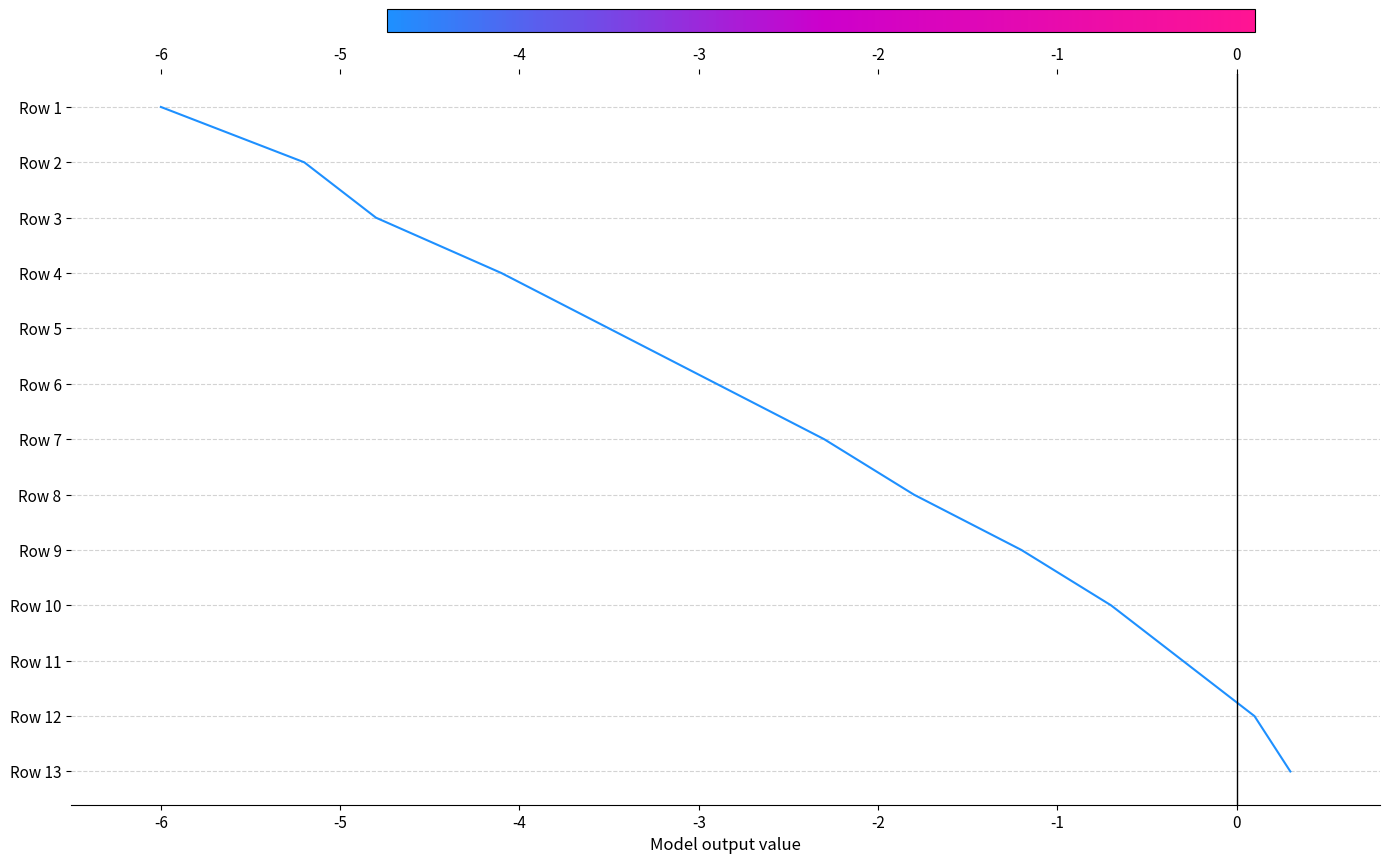

Which has a higher value, 12 or -3?

12